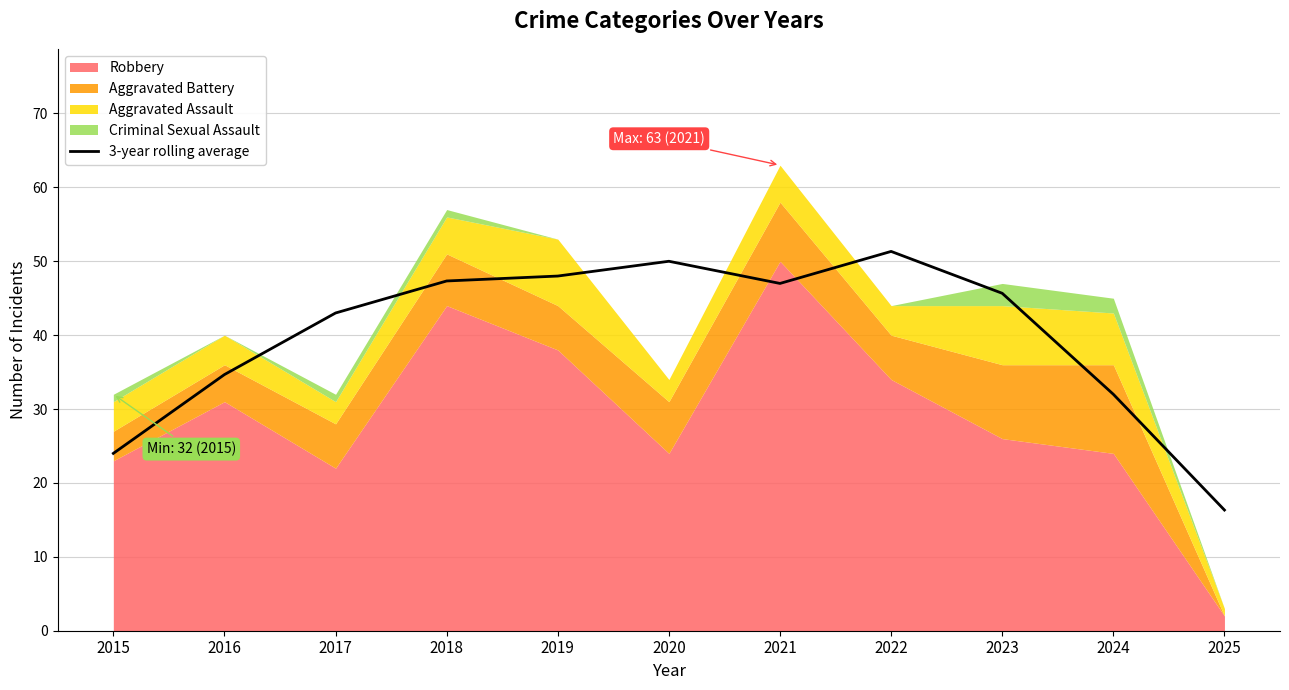

What is the difference between the maximum and minimum values?

35.0